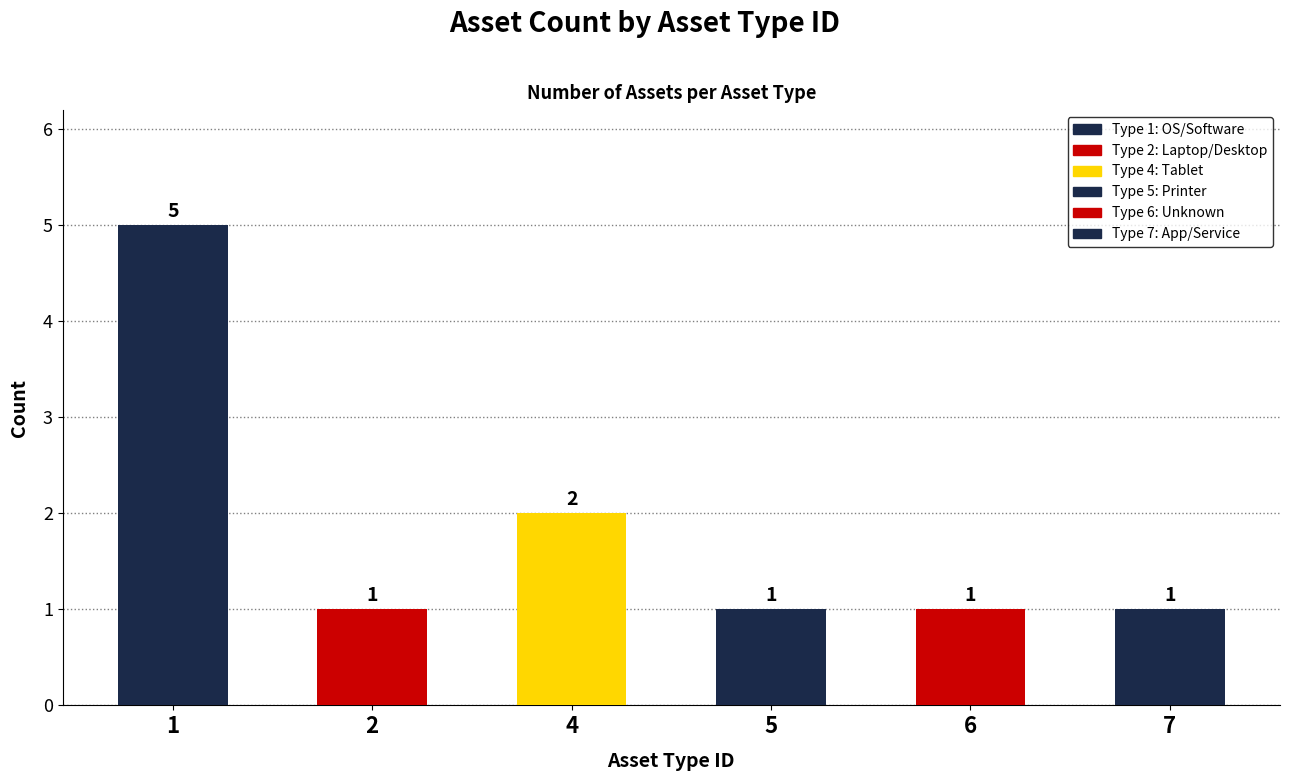

Reading left to right, what are all the values shown in this chart?

1=5	2=1	4=2	5=1	6=1	7=1